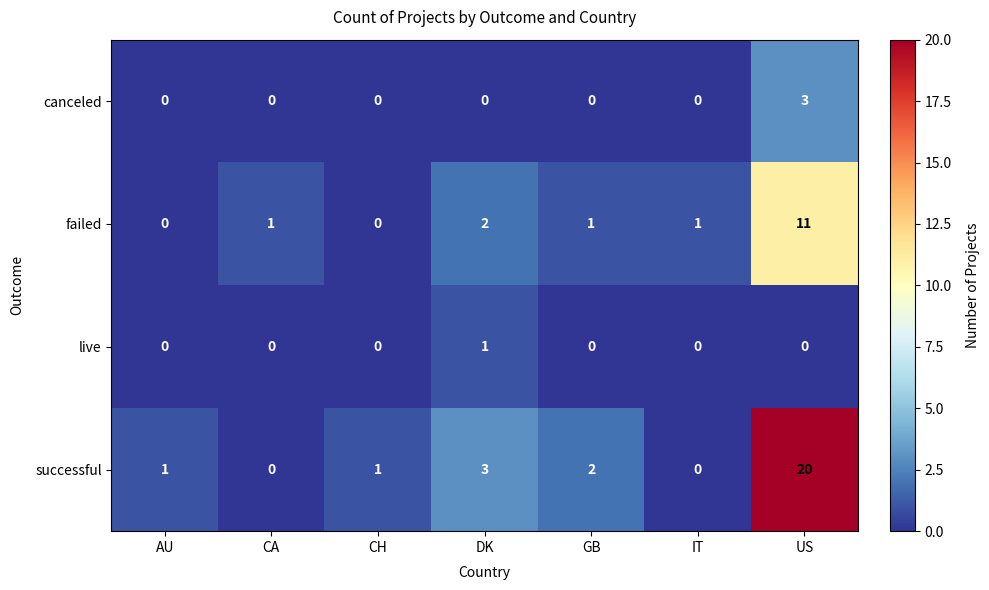

Between GB and IT, which series saw the biggest shift?

successful